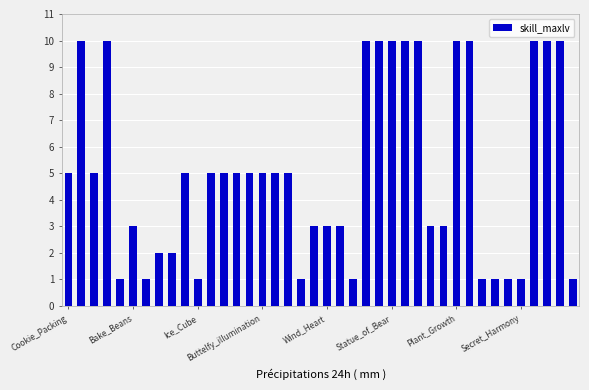

Count the values in the range 2 to 10.

30